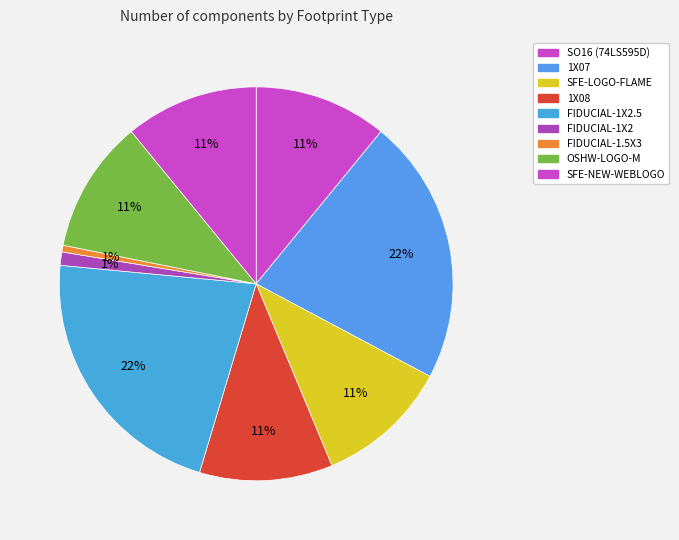

True or false: FIDUCIAL-1.5X3 accounts for 1% of the total.

True